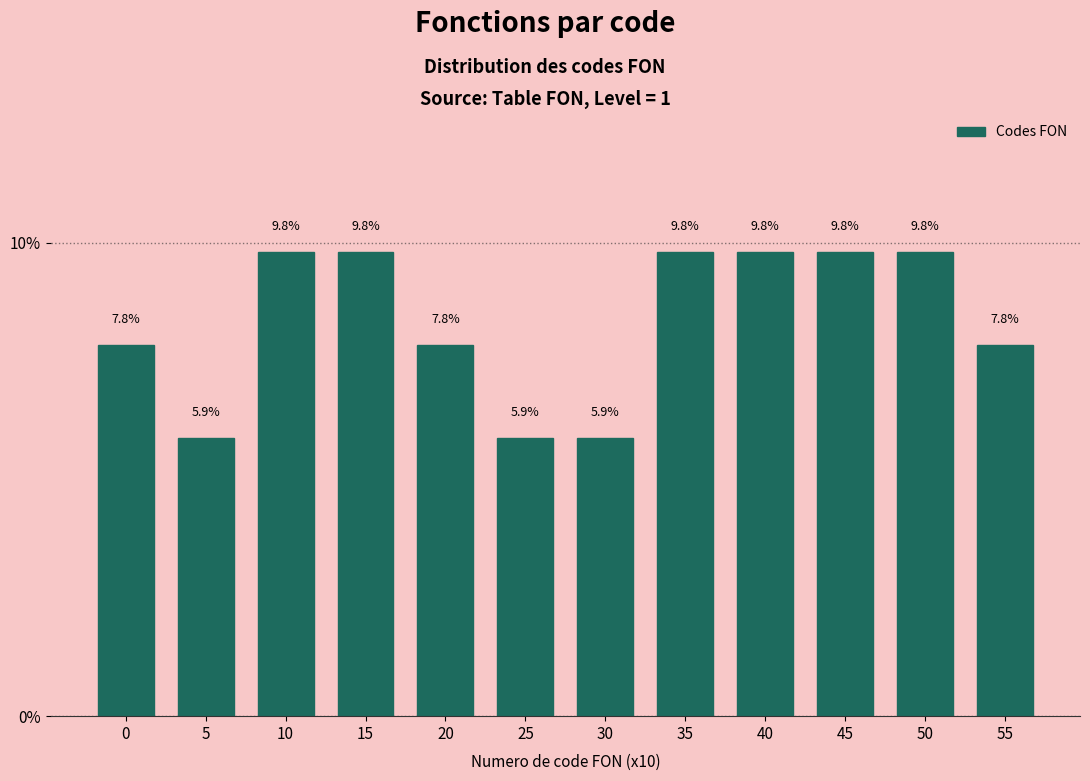

Are the bars horizontal?

No